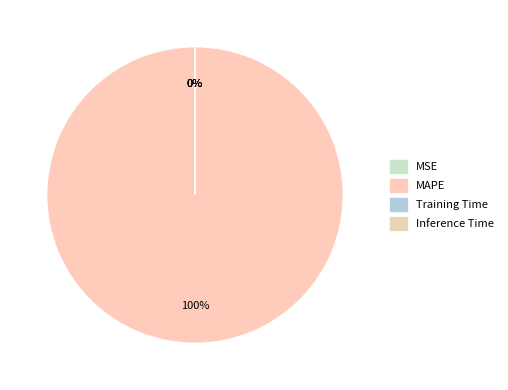

Between Inference Time and MAPE, which is larger?

MAPE